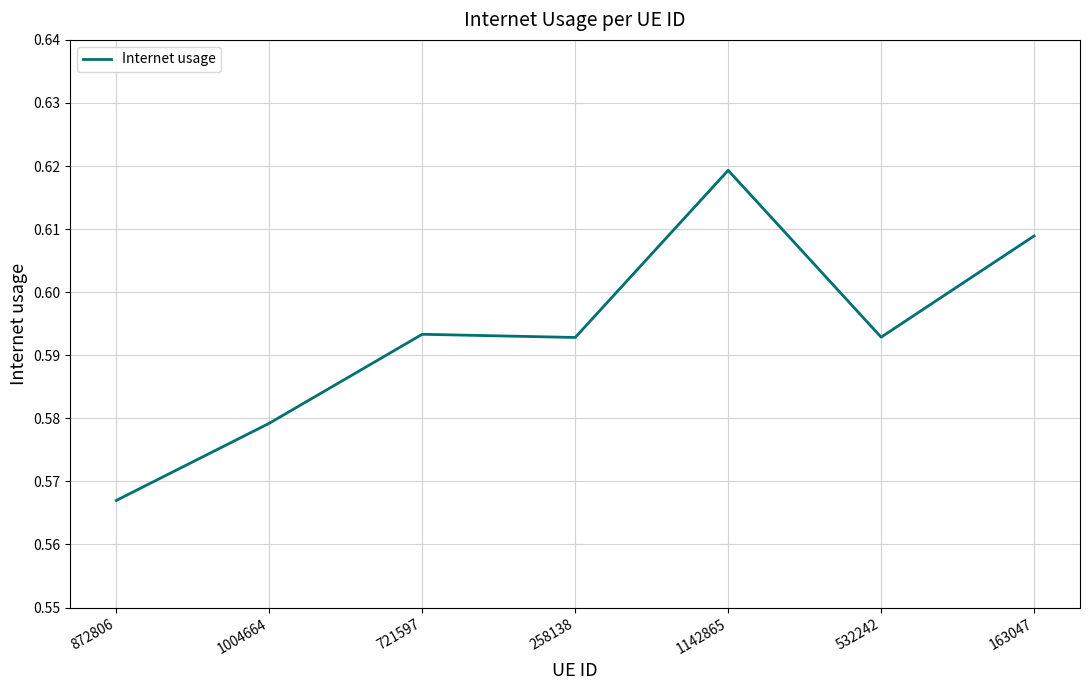

True or false: the data shows 0.4 at 872806.

False